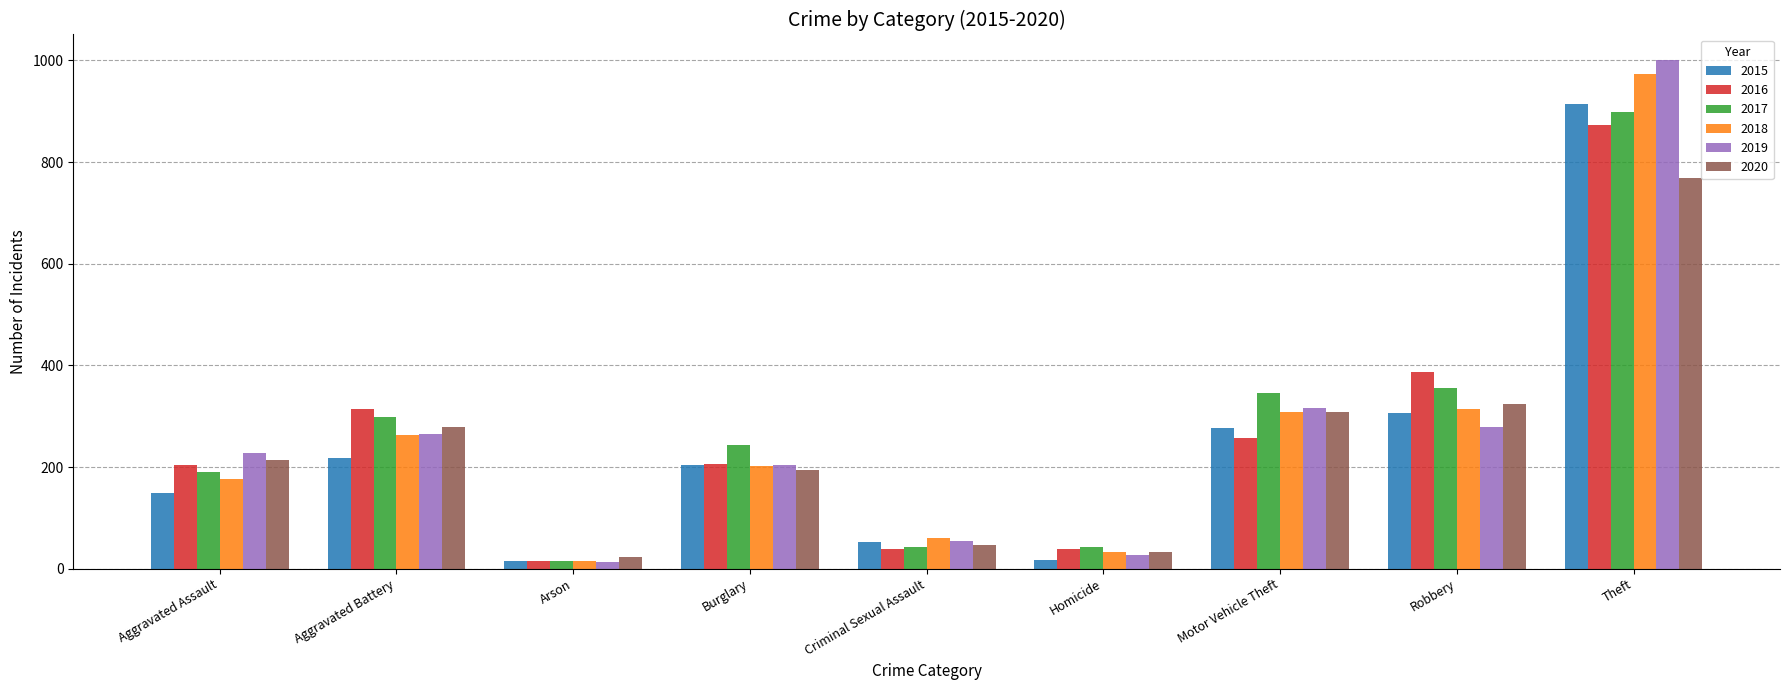

Does the chart contain any negative values?

No